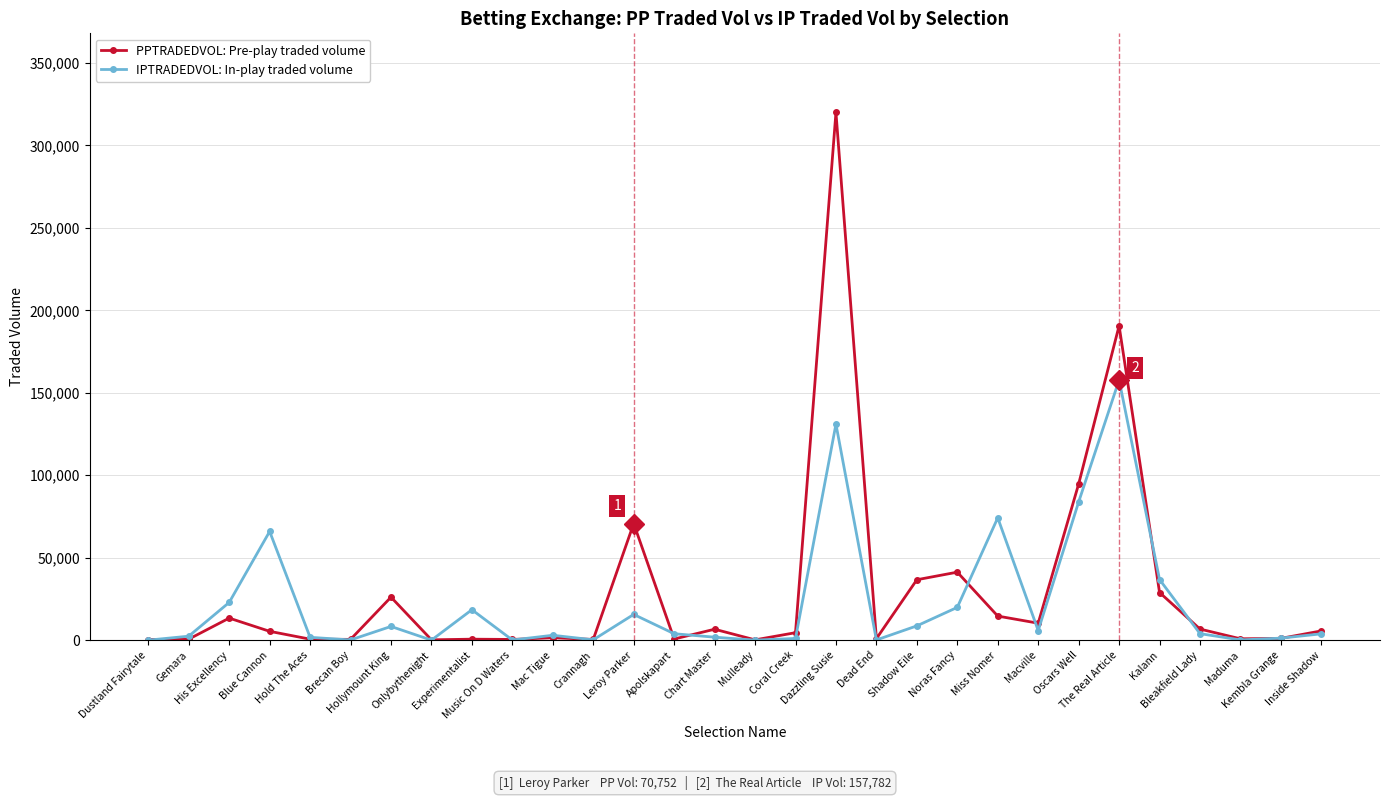

Rank the series by their maximum value, from highest to lowest.

PPTRADEDVOL: Pre-play traded volume, IPTRADEDVOL: In-play traded volume